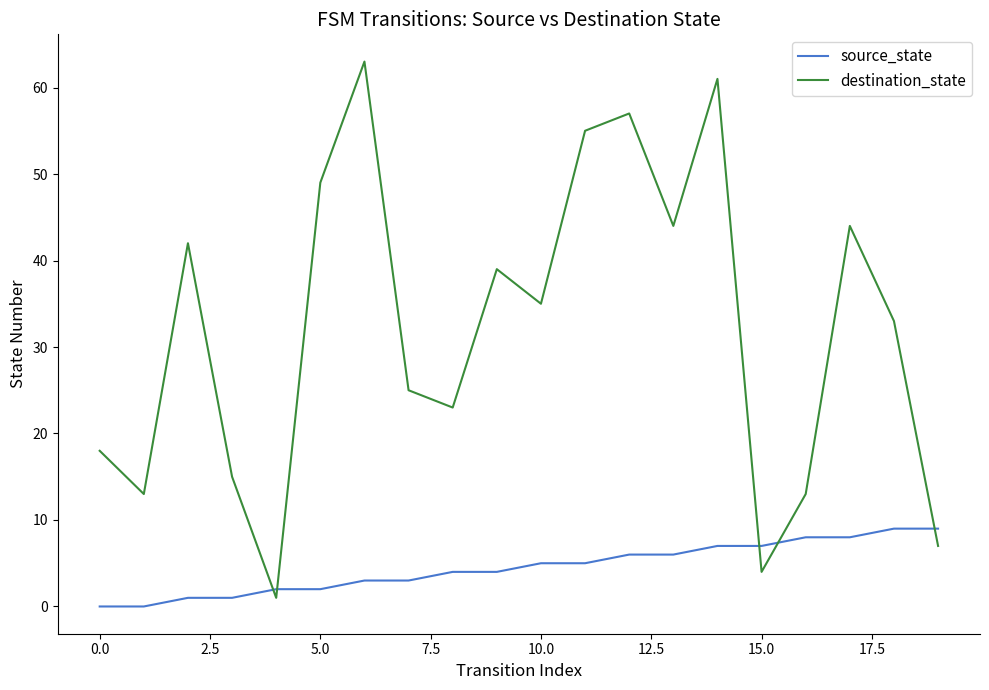

List the series in order of their peak value, lowest first.

source_state, destination_state